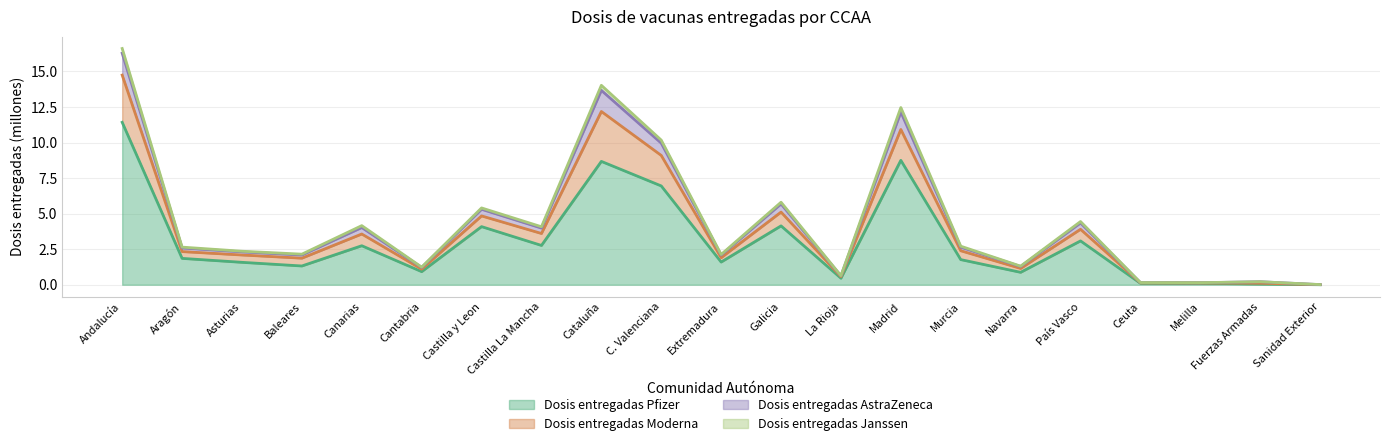

True or false: Dosis entregadas Pfizer has more than 2 interior local peaks.

True